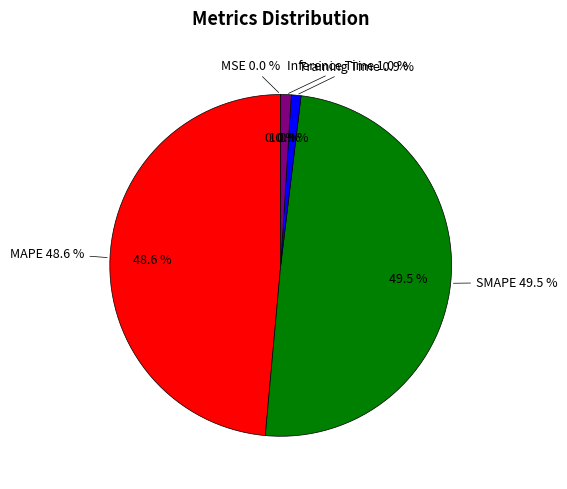

To the nearest percent, what is the difference between the MSE and Inference Time slice percentages?

1%